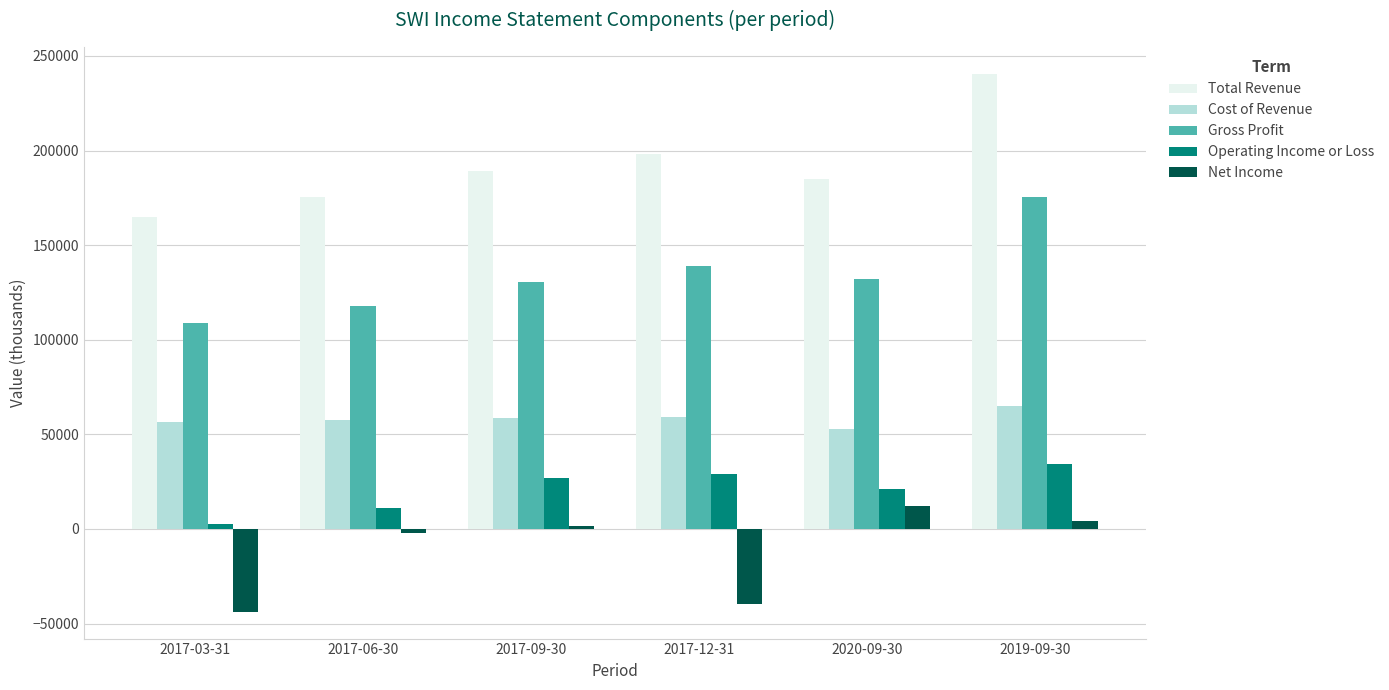

What is the label of the 6th bar from the left?

2019-09-30